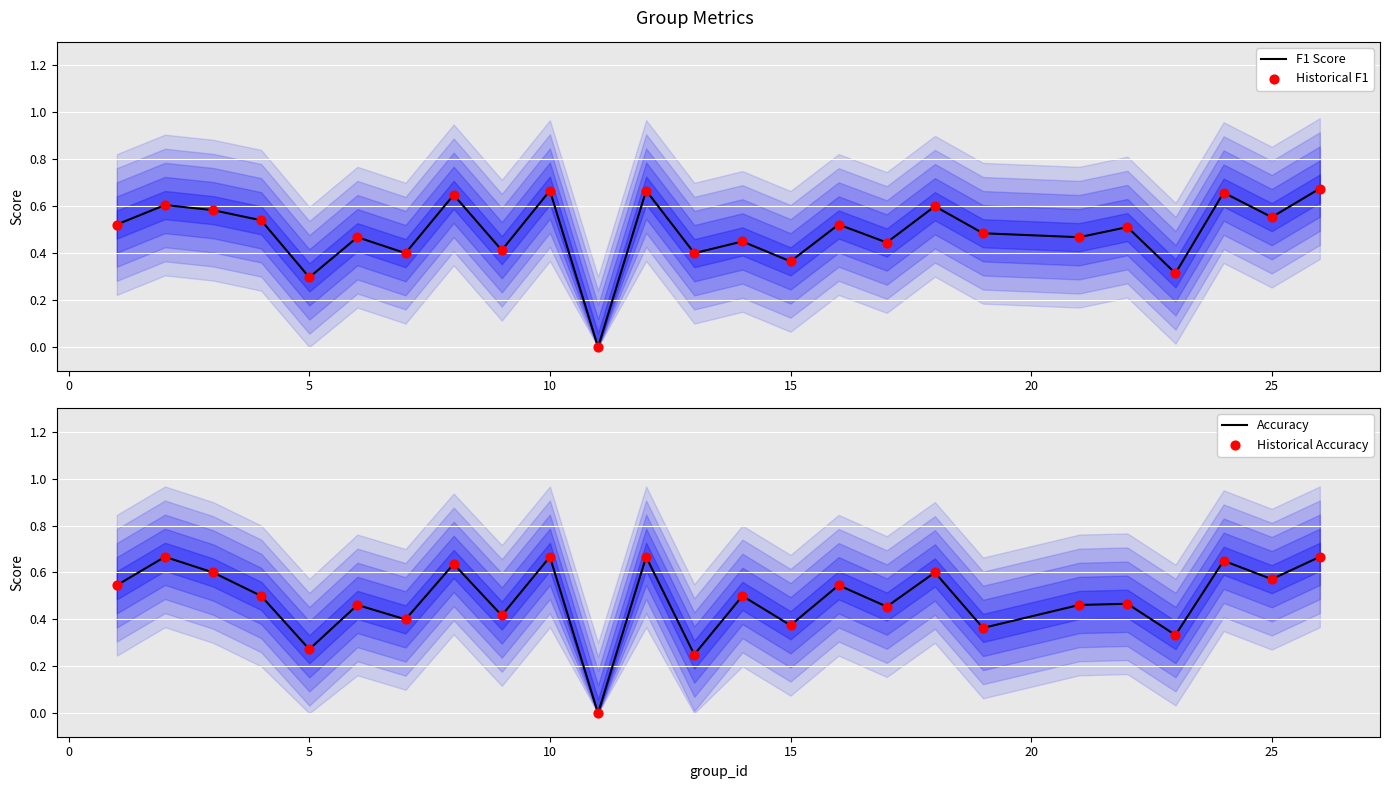

Which series reaches the minimum Y coordinate?

F1 Score